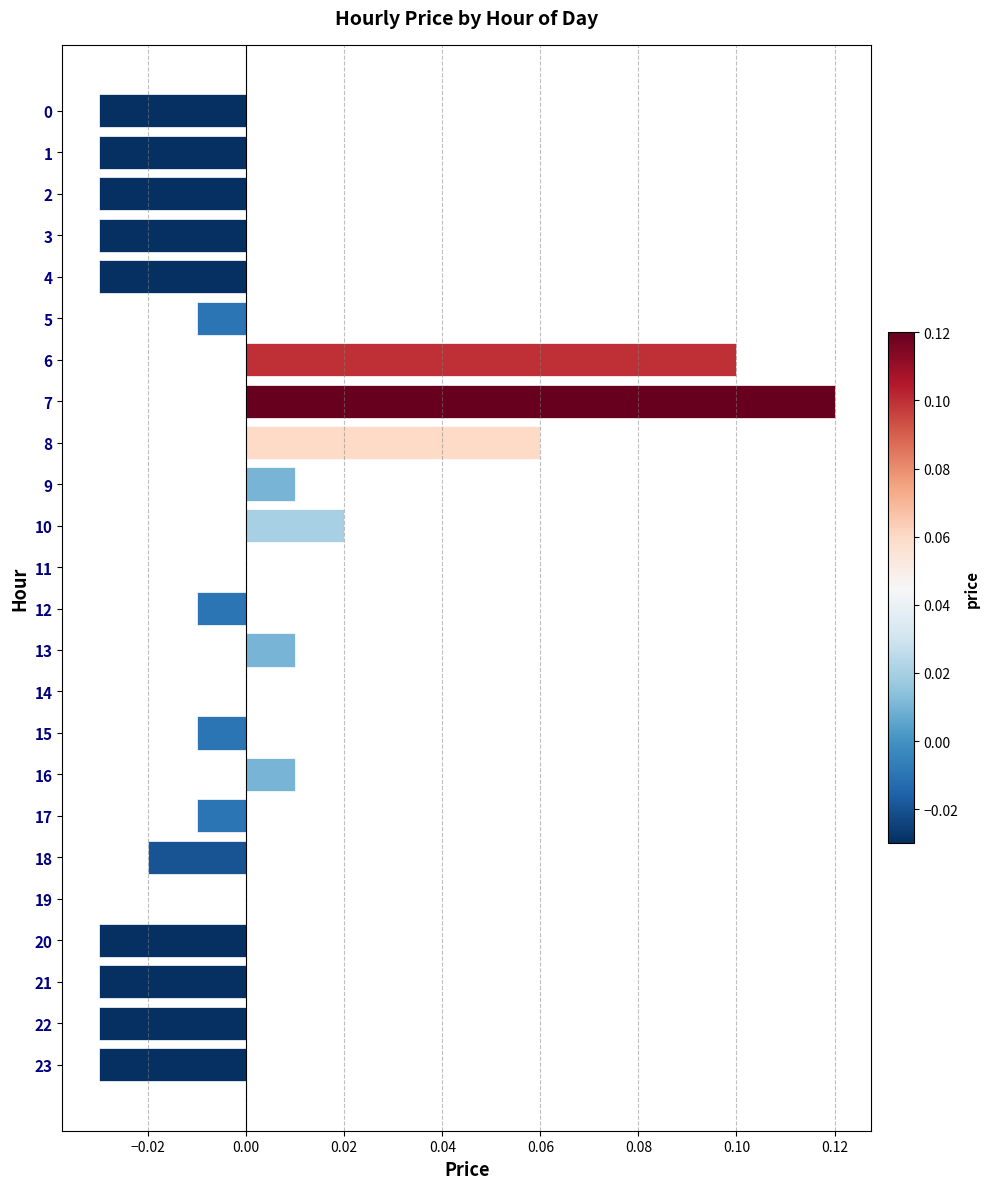

The chart shows a value of -0.0 at 3. True or false?

True